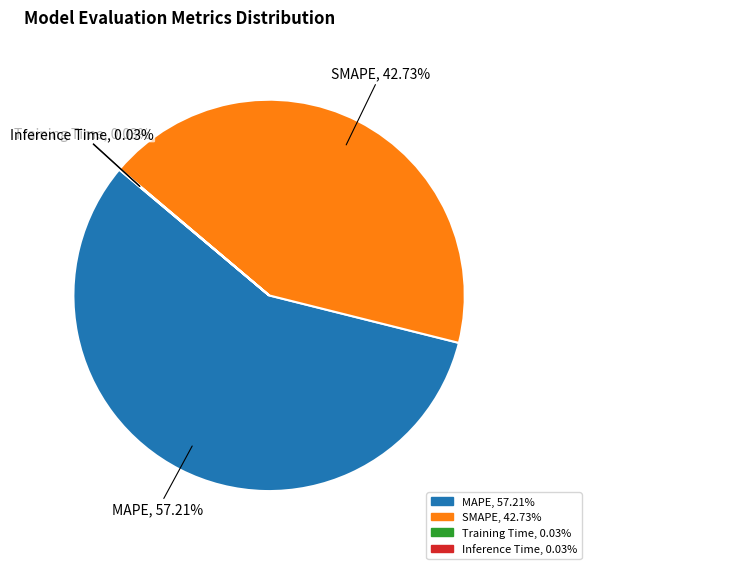

Which category accounts for the majority?

MAPE